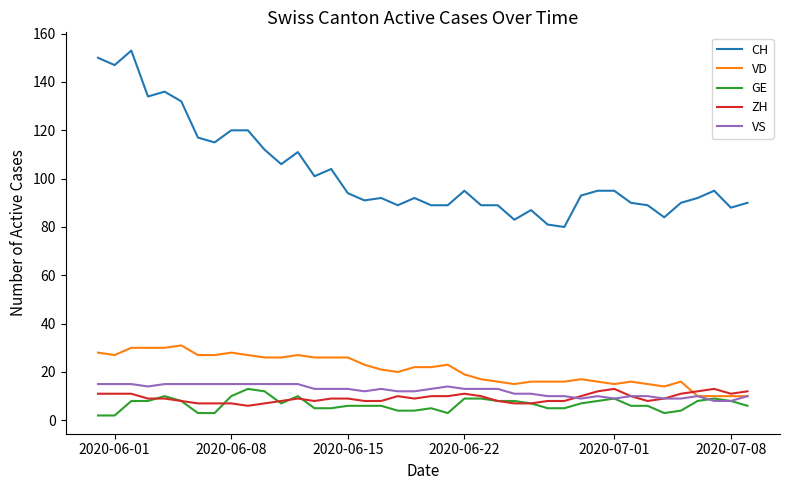

What is the highest value of the GE series?

13